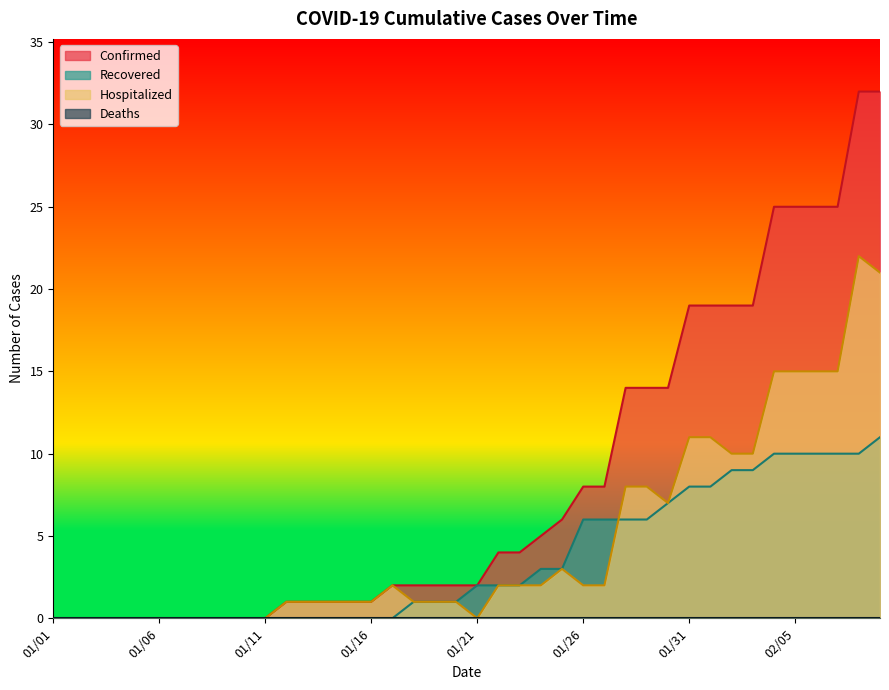

Which series has the widest spread of values?

Confirmed